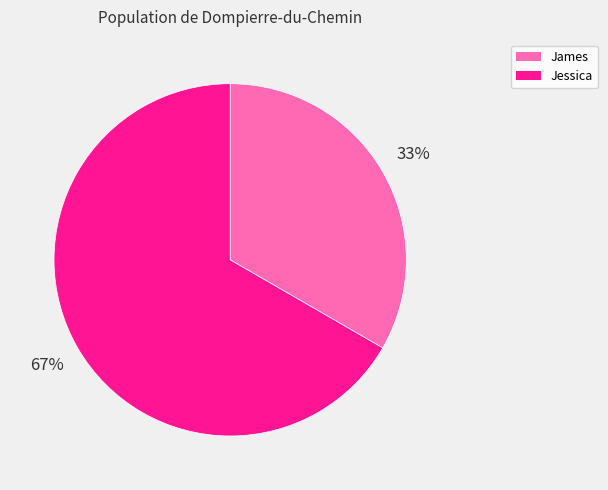

Do James and Jessica together represent more than half of the pie?

Yes